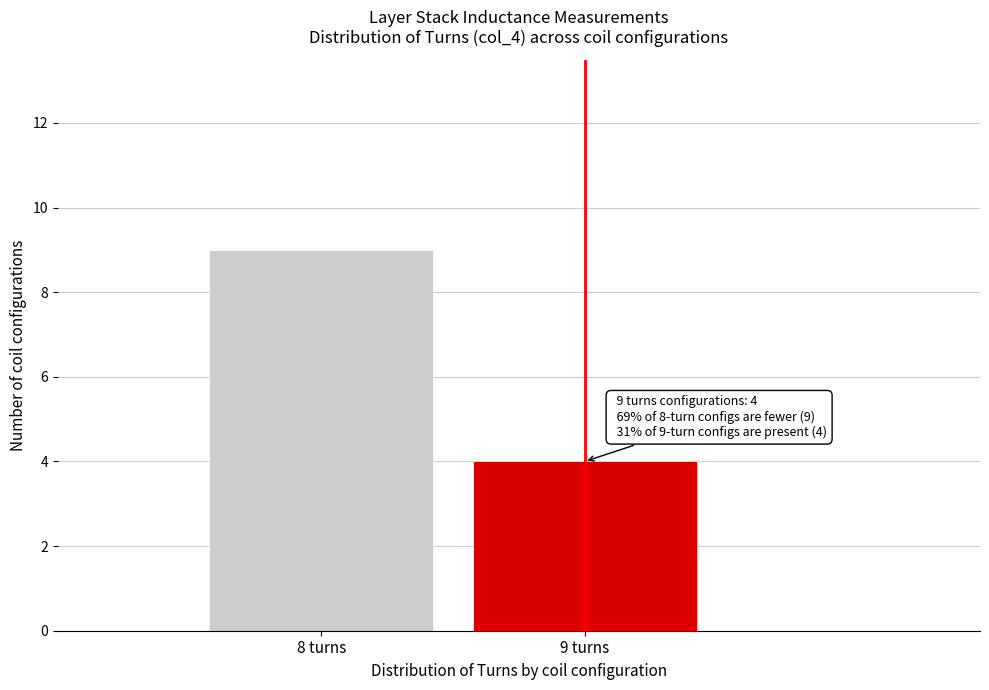

Reading left to right, what are all the values shown in this chart?

9	4